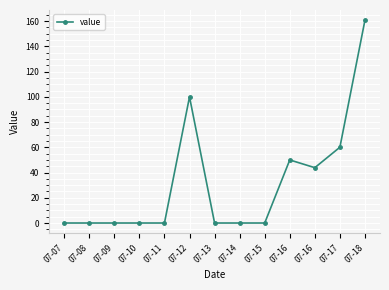

How many lines are shown in the chart?

1